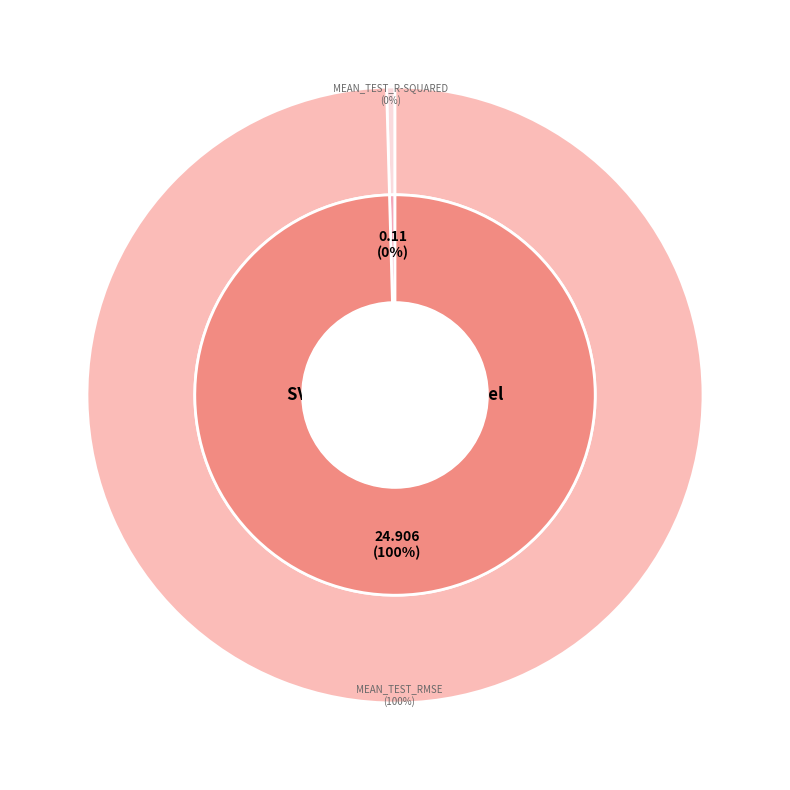

Does any single category account for the majority?

Yes